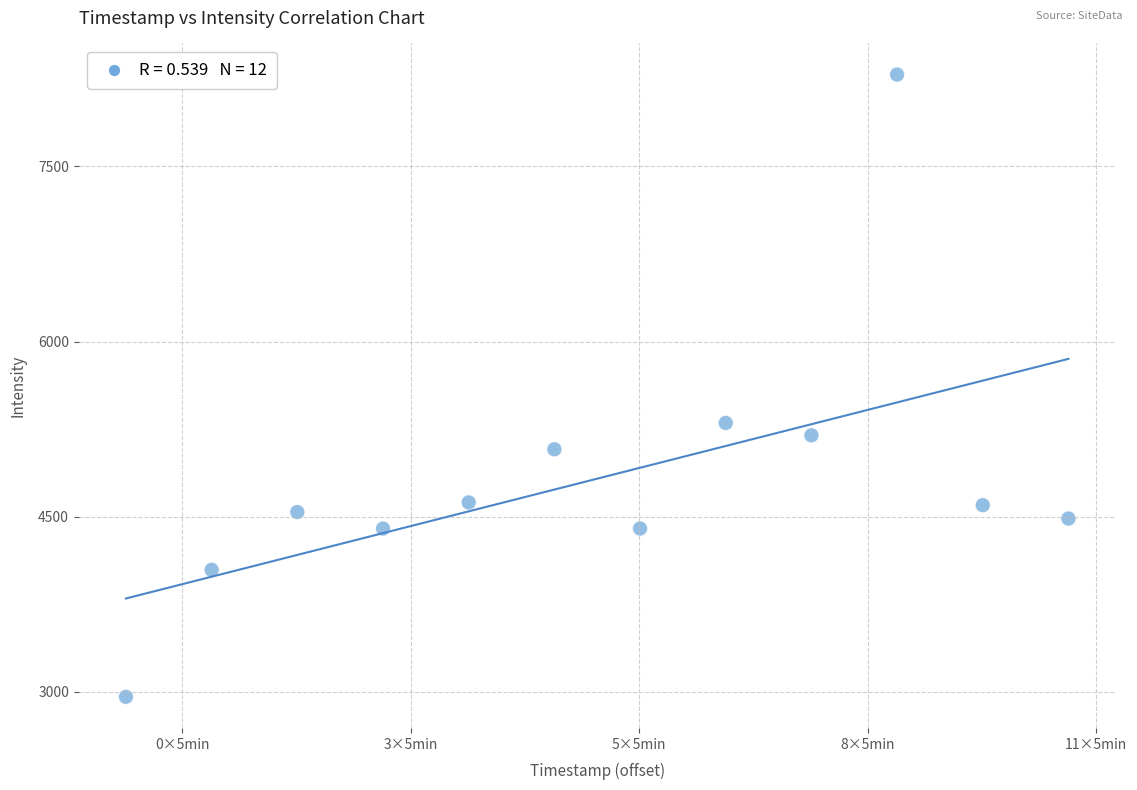

What Y value in the scatter plot is closest to 5622?

5303.8